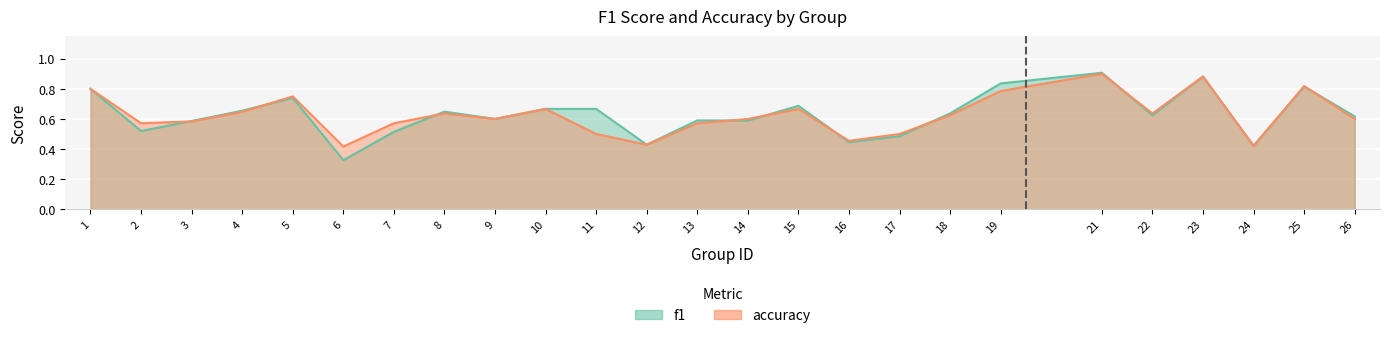

Count the number of data series in this chart.

2